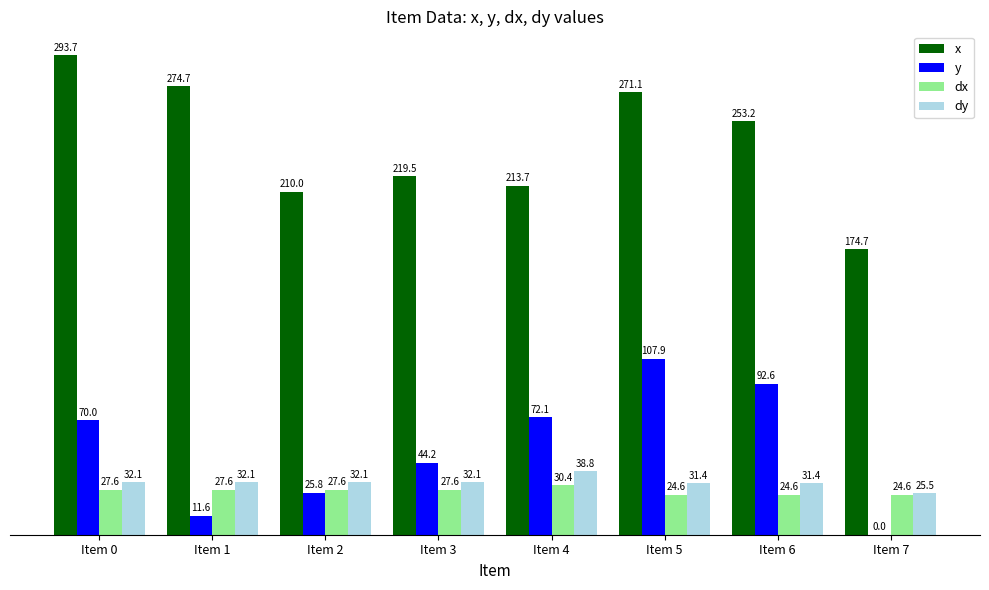

Is the value of y at Item 4 greater than the value of dx at Item 6?

Yes